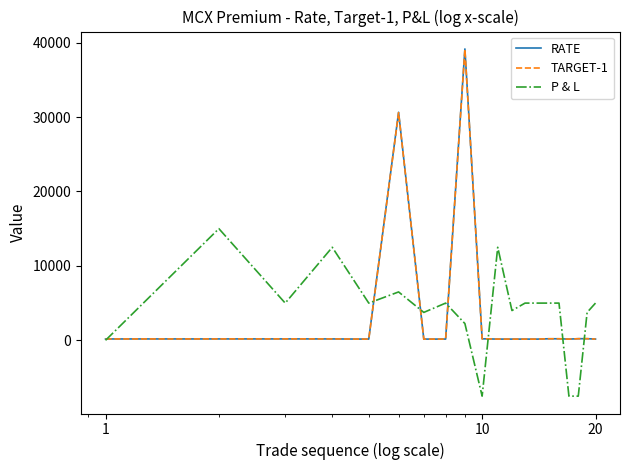

What is the minimum value shown in the chart?

-7500.0